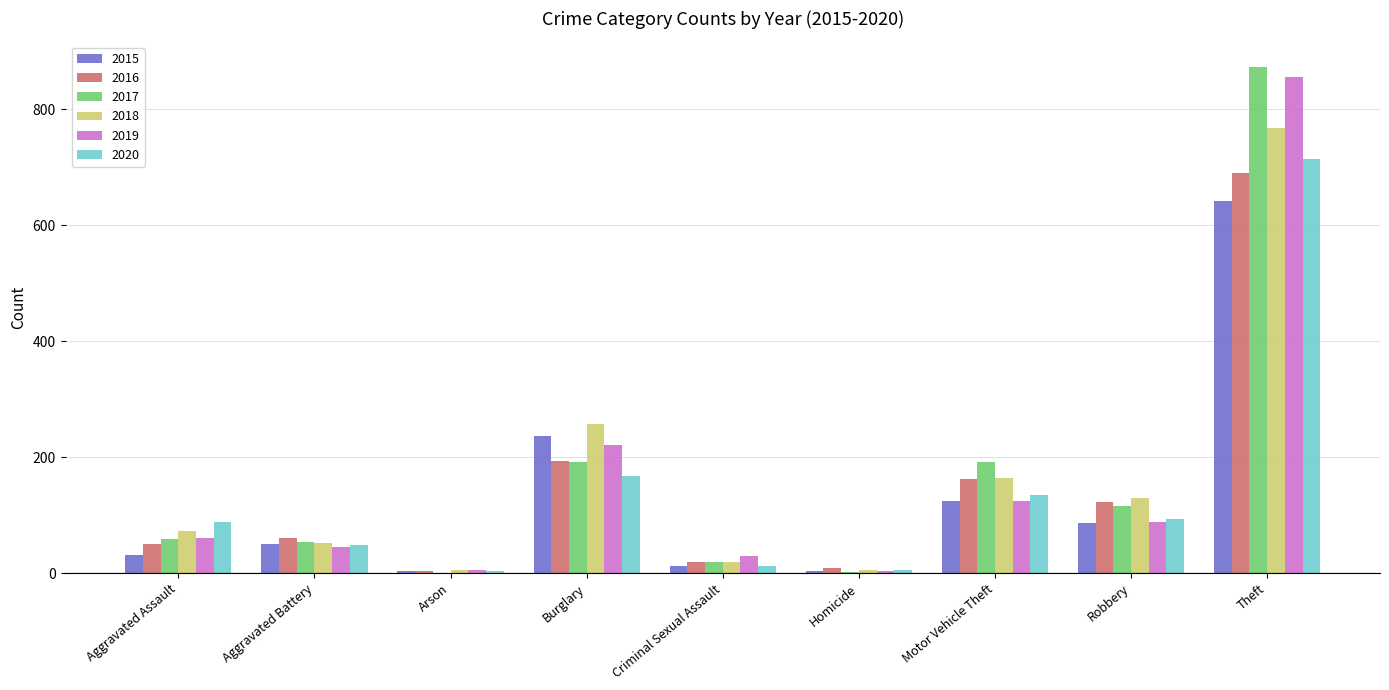

The value of 2017 at Burglary is 192. True or false?

True